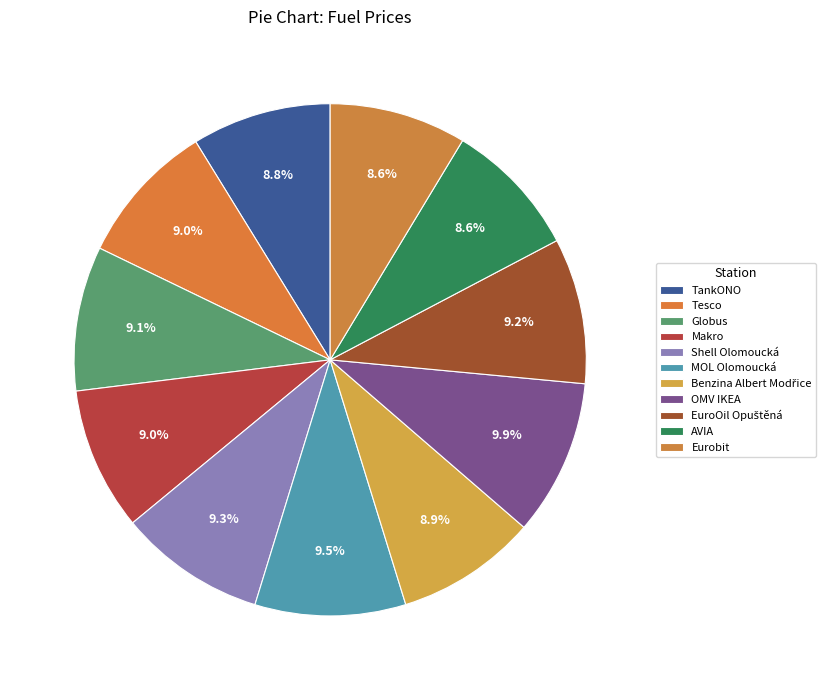

How many slices are in this pie chart?

11